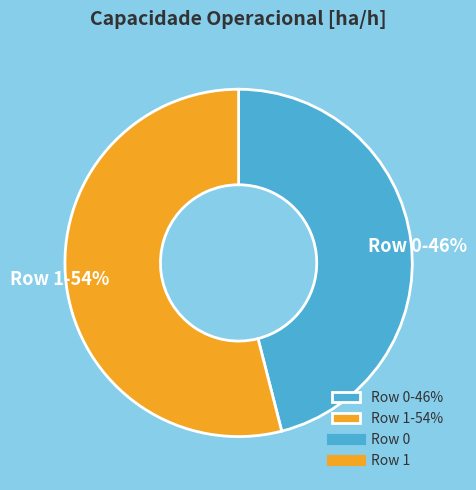

True or false: Row 1 accounts for 67% of the total.

False